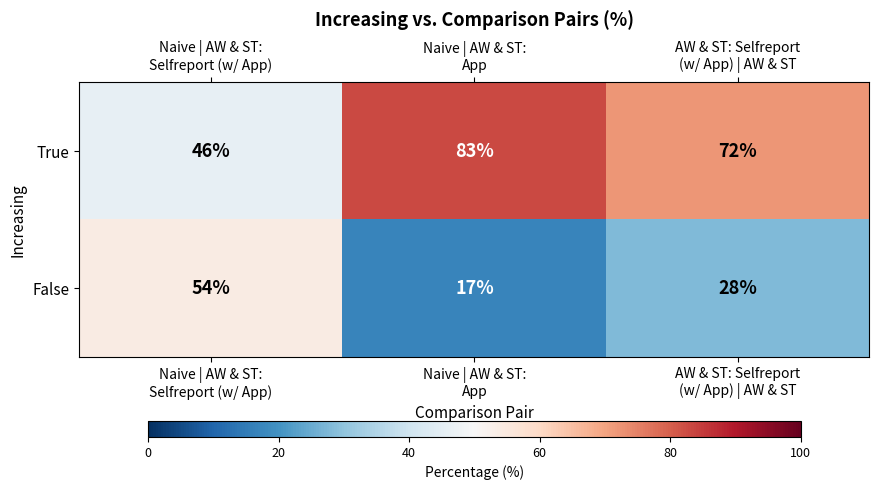

Reading left to right, transcribe all the data shown in this chart.

True: 46	83	72
False: 54	17	28